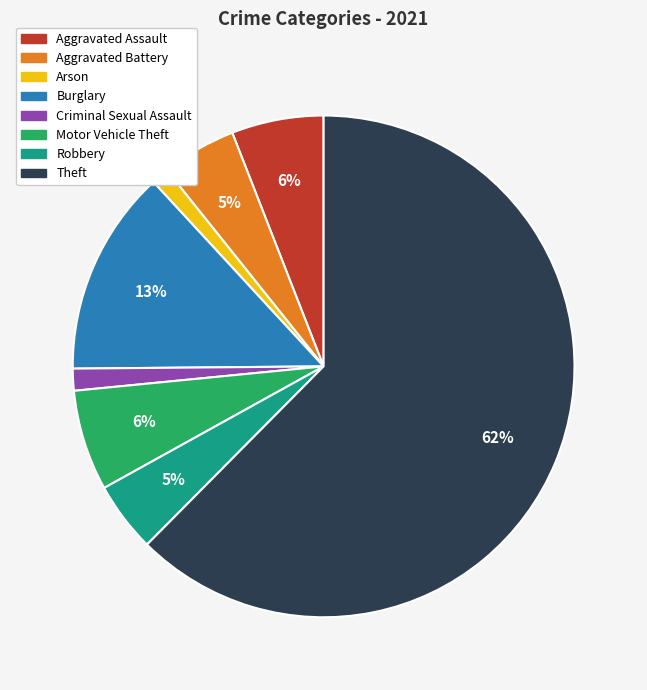

To the nearest percent, what is the average slice percentage?

12%